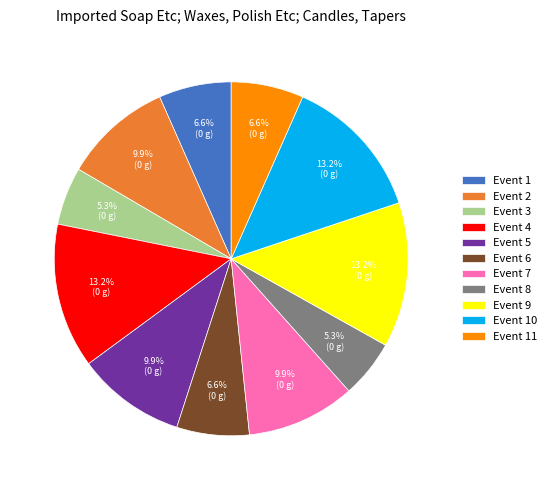

To the nearest percent, what is the difference between the Event 6 and Event 3 slice percentages?

1%